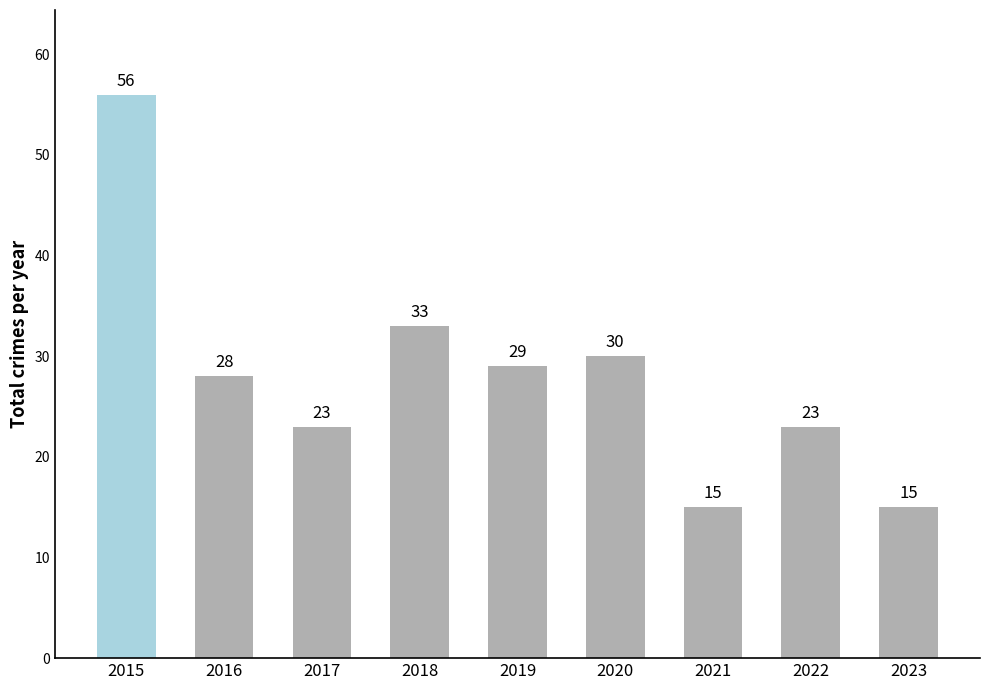

What is the ratio of the value at 2017 to the value at 2021?

1.5